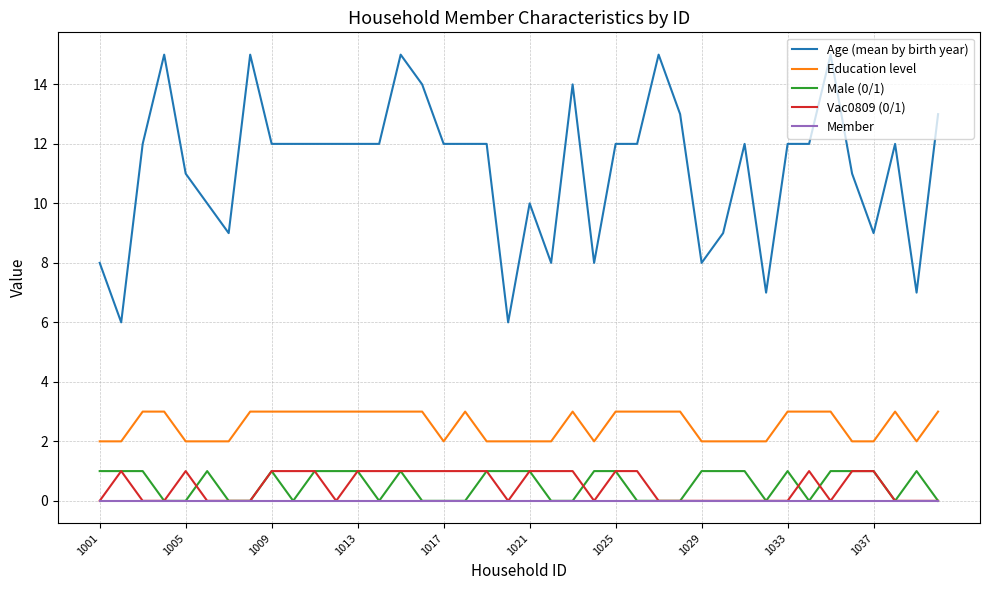

What is the greatest value displayed?

15